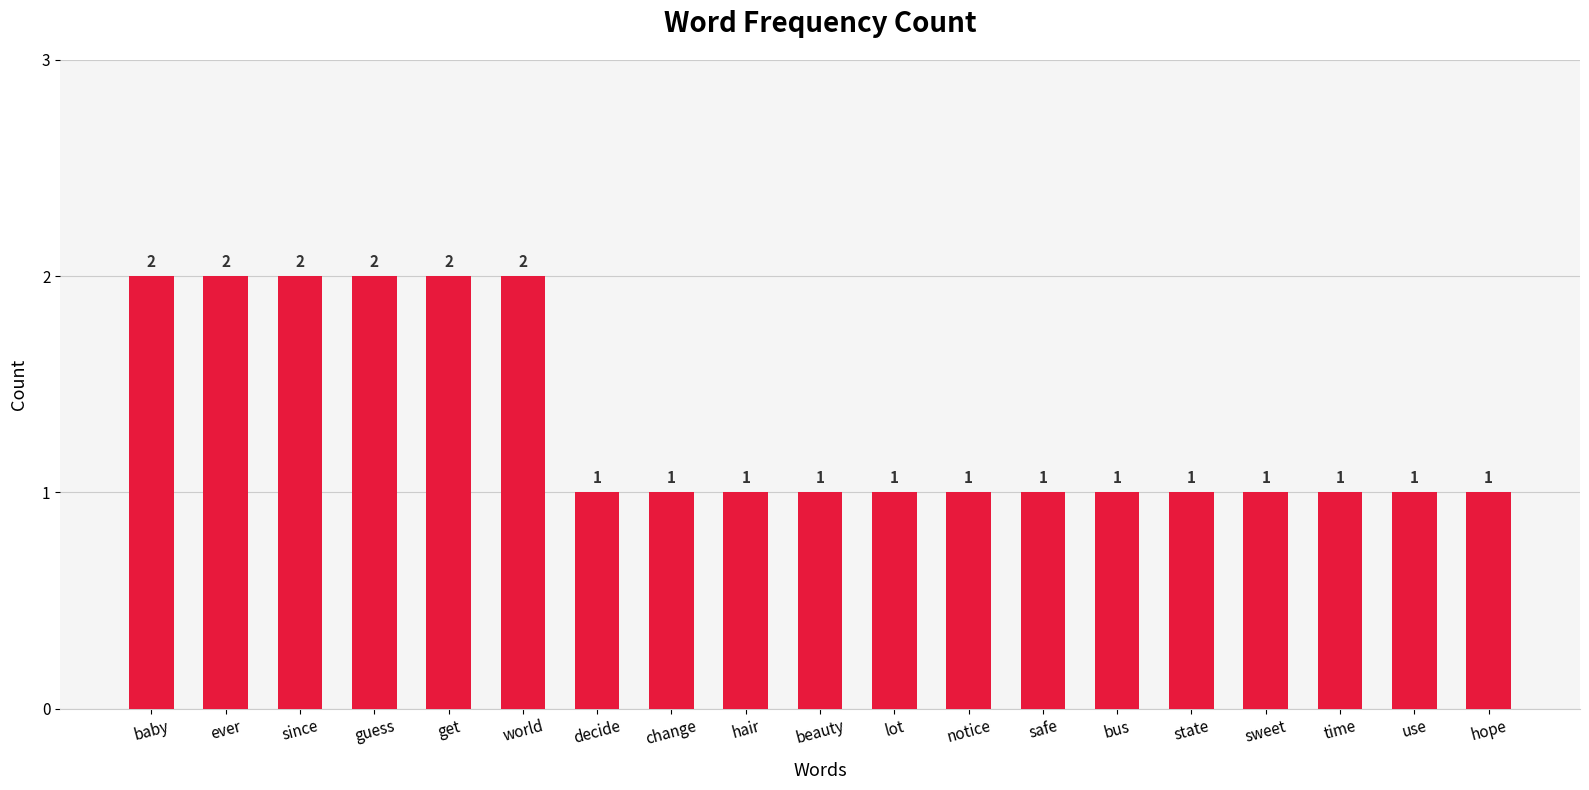

The value at guess is 2. True or false?

True